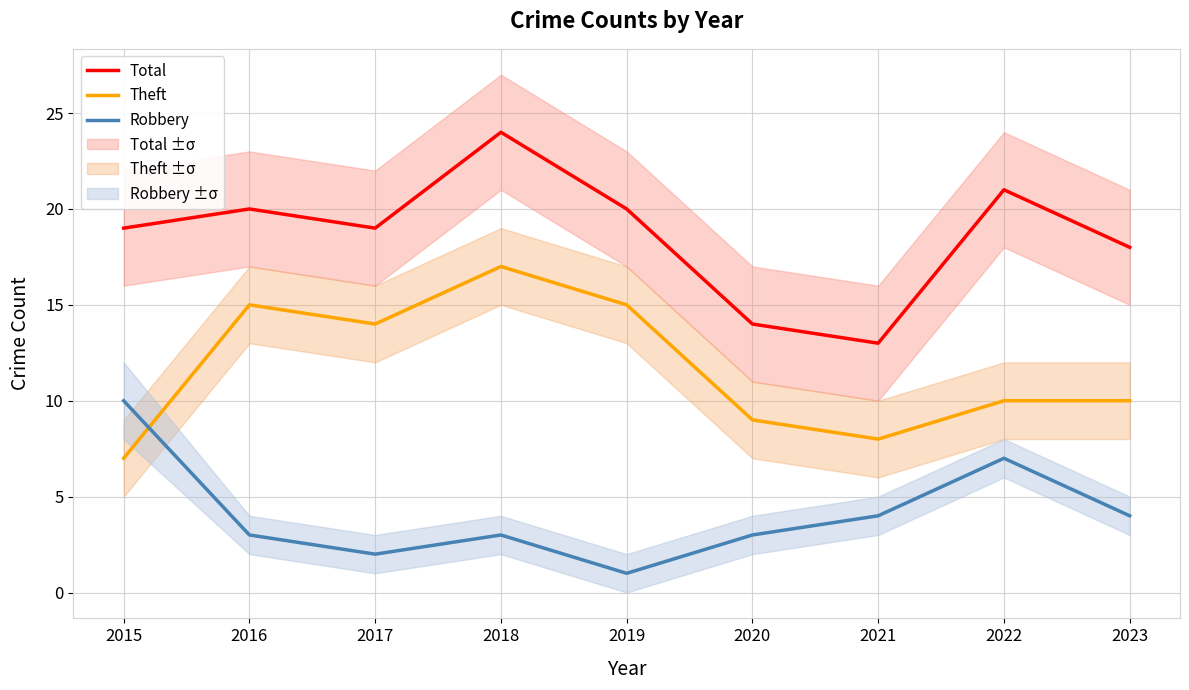

Where is Total nearest to the value 18?

2023